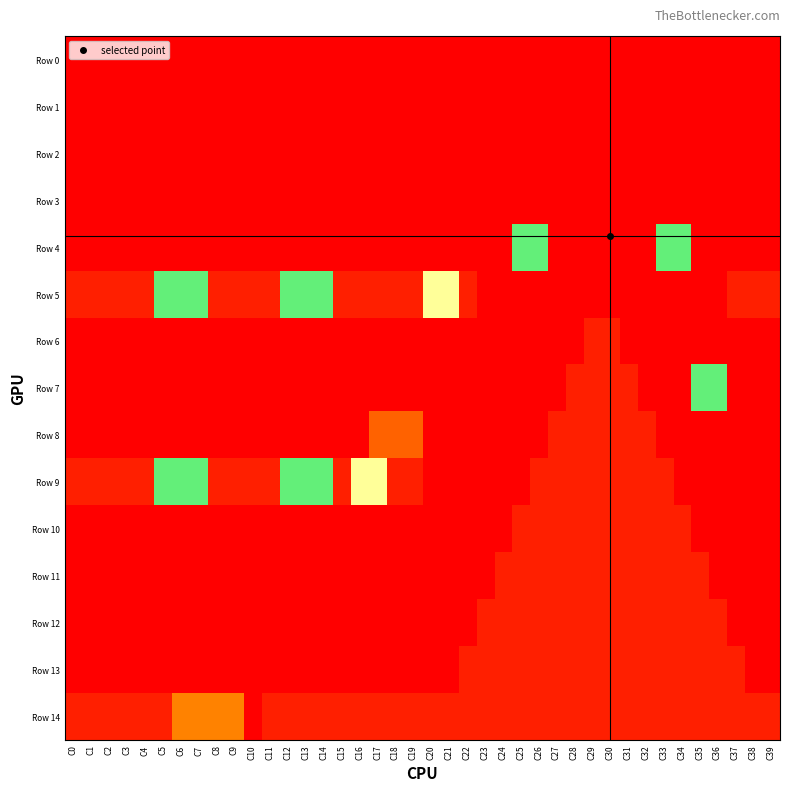

Which series has the widest spread of values?

Row 5